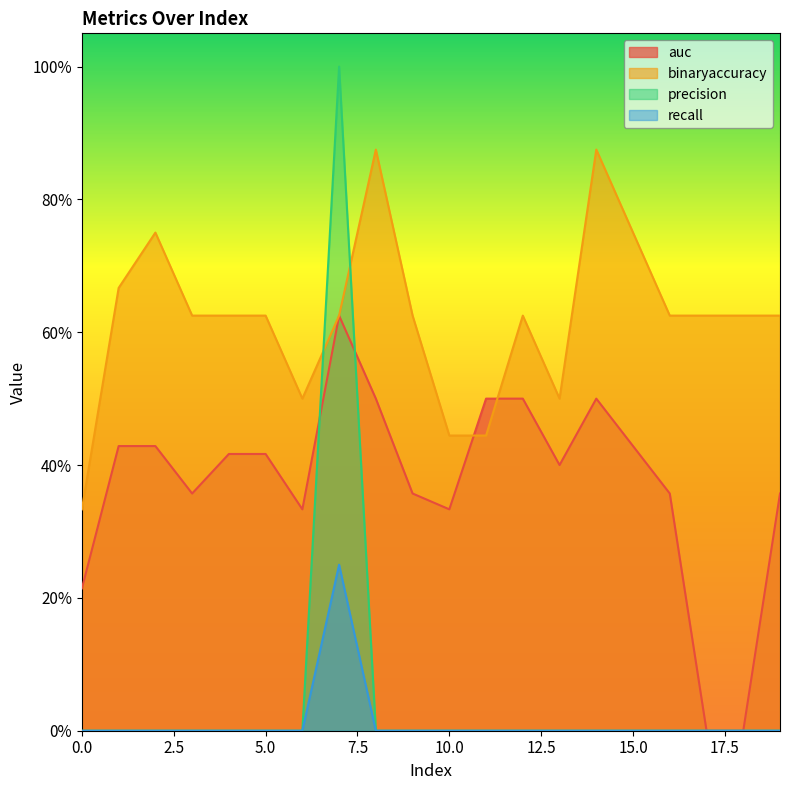

Reading left to right, list all the values displayed in this chart.

auc: 0.2	0.4	0.4	0.4	0.4	0.4	0.3	0.6	0.5	0.4	0.3	0.5	0.5	0.4	0.5	0.4	0.4	0.0	0.0	0.4
binaryaccuracy: 0.3	0.7	0.8	0.6	0.6	0.6	0.5	0.6	0.9	0.6	0.4	0.4	0.6	0.5	0.9	0.8	0.6	0.6	0.6	0.6
precision: 0.0	0.0	0.0	0.0	0.0	0.0	0.0	1.0	0.0	0.0	0.0	0.0	0.0	0.0	0.0	0.0	0.0	0.0	0.0	0.0
recall: 0.0	0.0	0.0	0.0	0.0	0.0	0.0	0.2	0.0	0.0	0.0	0.0	0.0	0.0	0.0	0.0	0.0	0.0	0.0	0.0